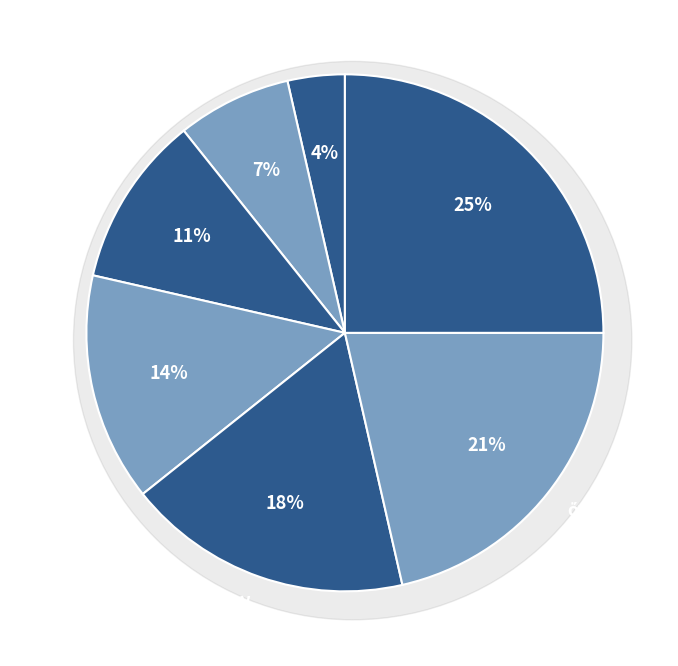

Is it true that εὐεργέτην is 32% of the pie?

False